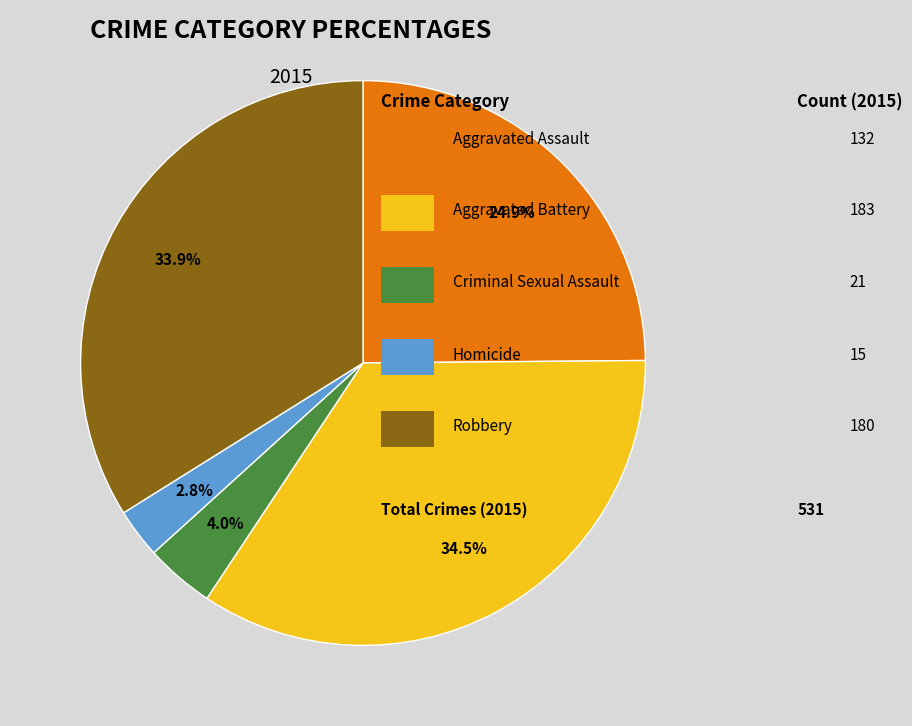

How many segments does this pie chart have?

5